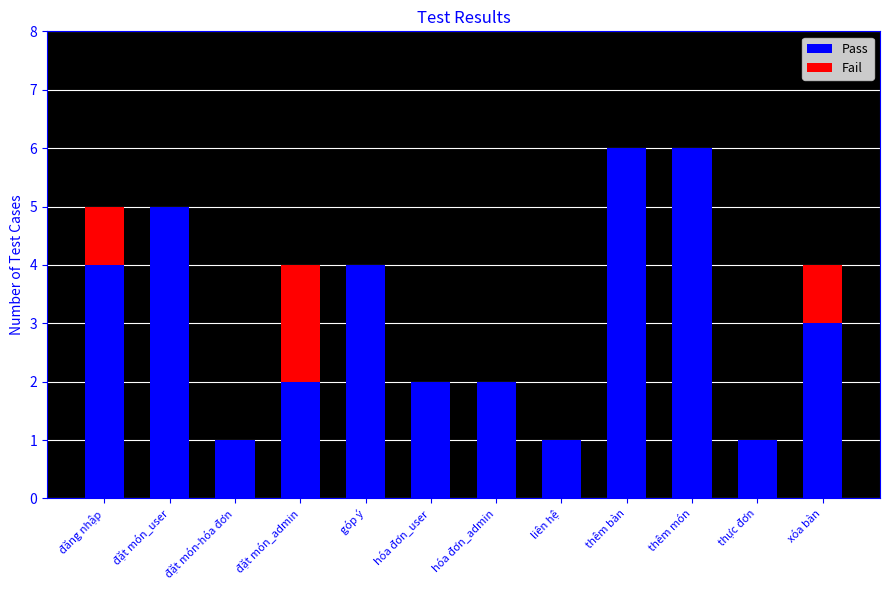

Count the number of categories in the chart.

12